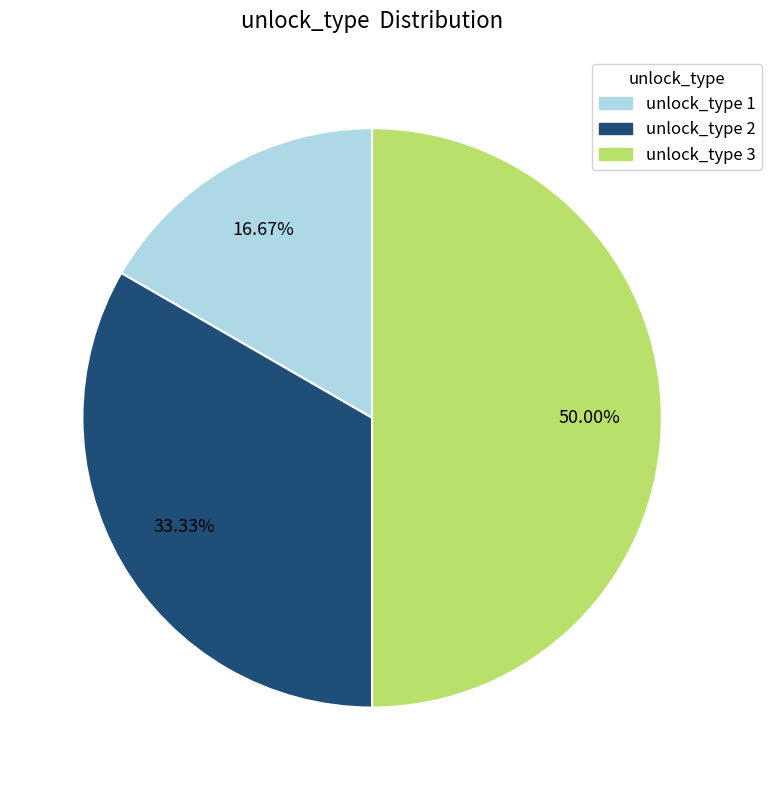

Rank the categories by value from highest to lowest.

unlock_type 3, unlock_type 2, unlock_type 1